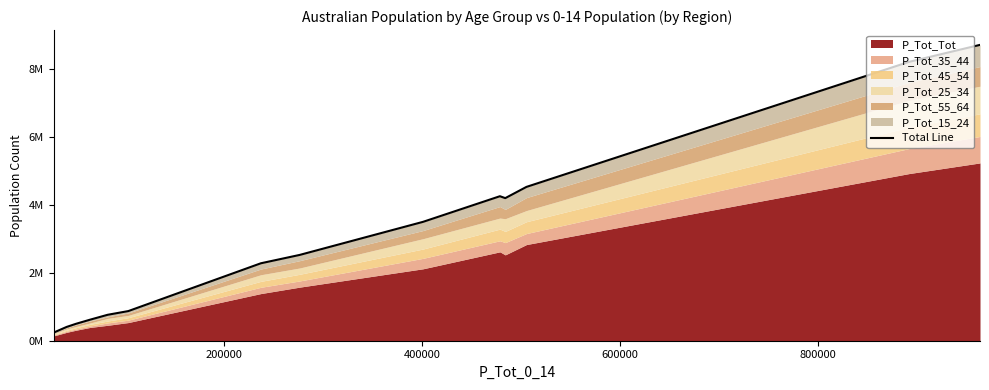

How many interior local peaks (higher than both neighbors) does the data have?

1